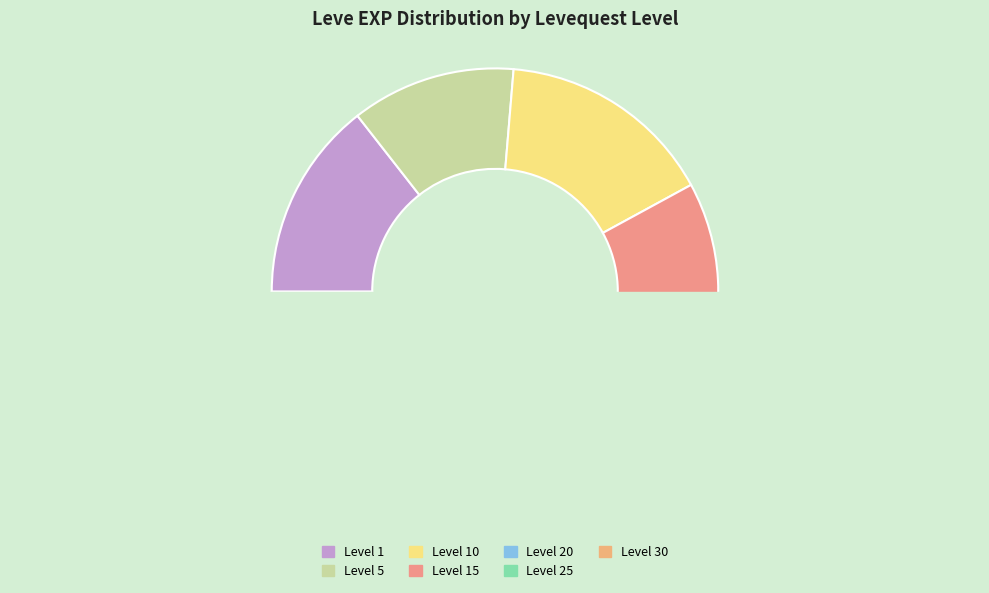

Is there any slice that represents more than half of the pie?

No